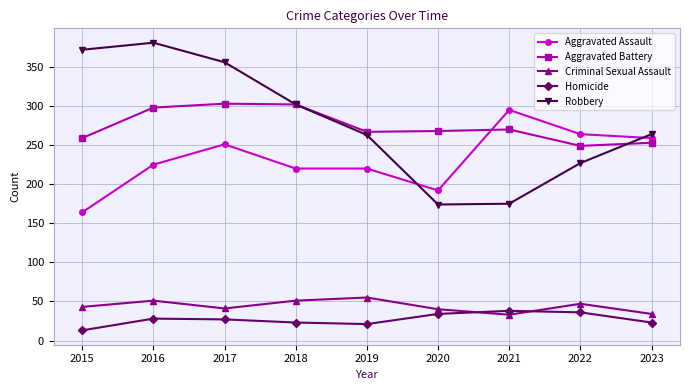

The value of Criminal Sexual Assault at 2023 is 49. True or false?

False